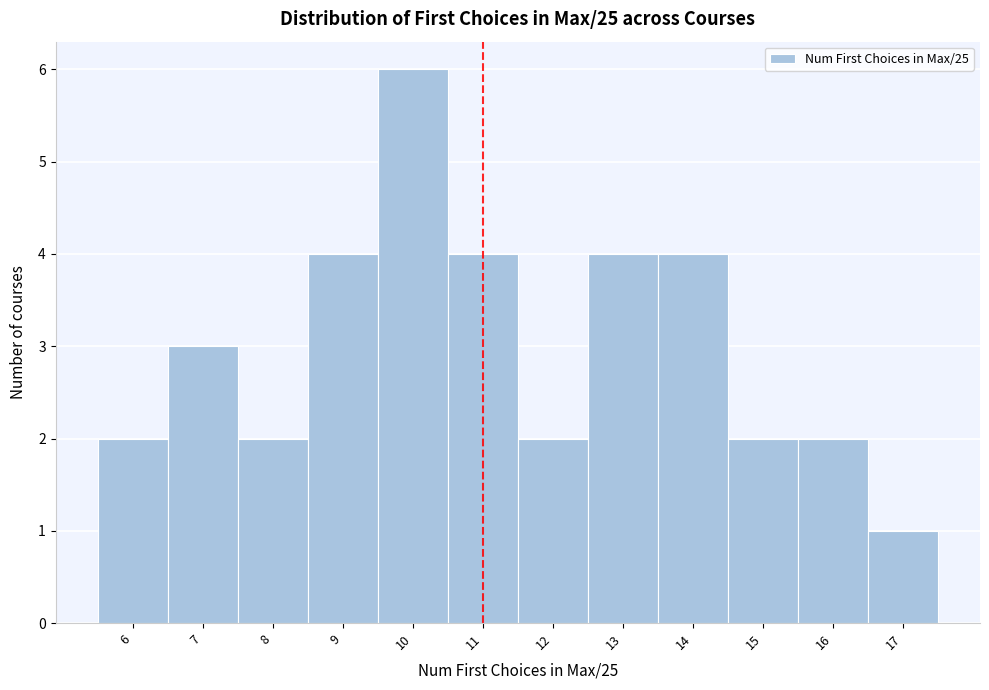

Which range on the x-axis has the tallest bar?

9.5 to 10.5